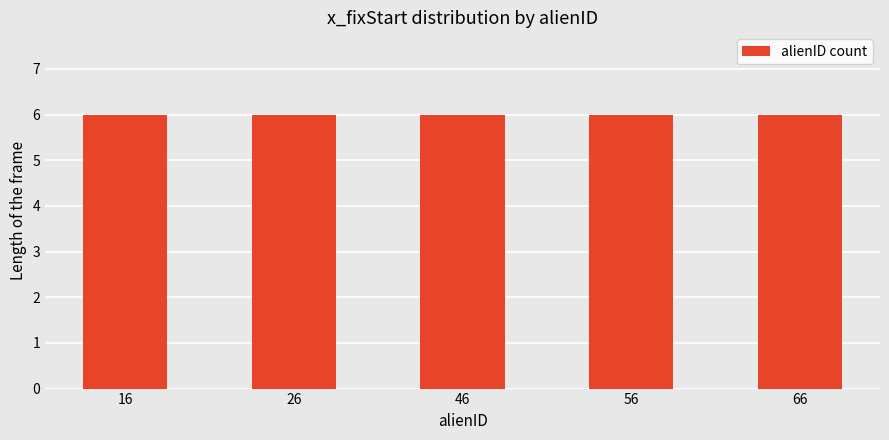

The chart shows a value of -1 at 10. True or false?

False